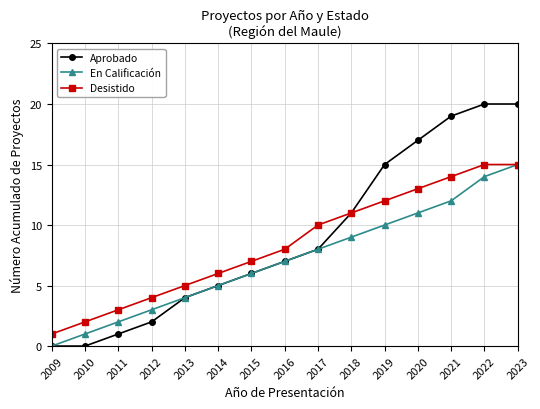

Does the chart have visible grid lines?

Yes